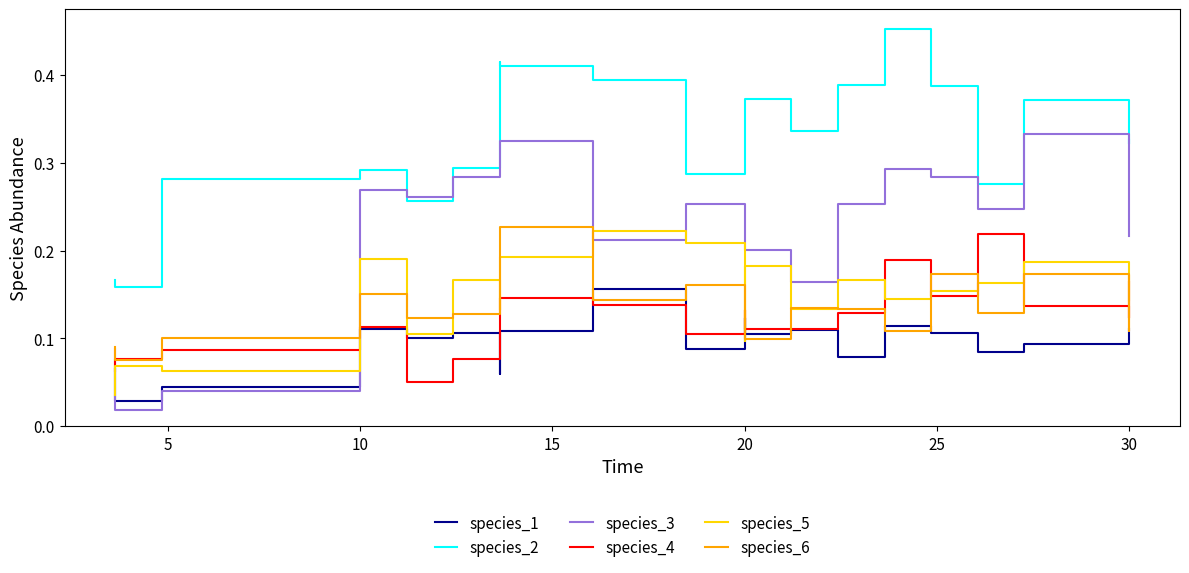

Does the chart have visible grid lines?

No